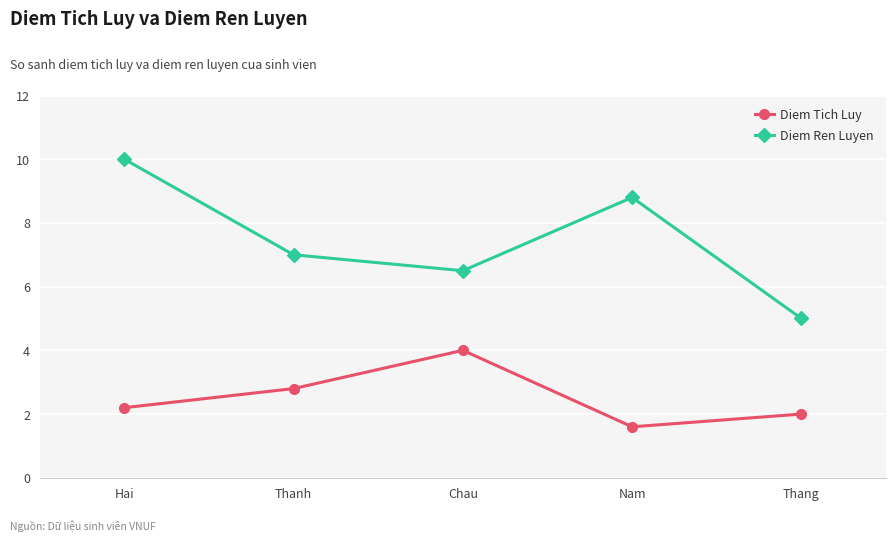

Reading left to right, extract all data points from this chart.

Diem Tich Luy: 2.2	2.8	4.0	1.6	2.0
Diem Ren Luyen: 10.0	7.0	6.5	8.8	5.0